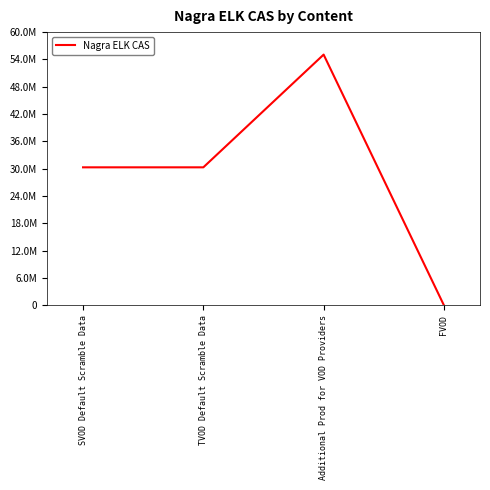

Which has a higher value, Additional Prod for VOD Providers or SVOD Default Scramble Data?

Additional Prod for VOD Providers